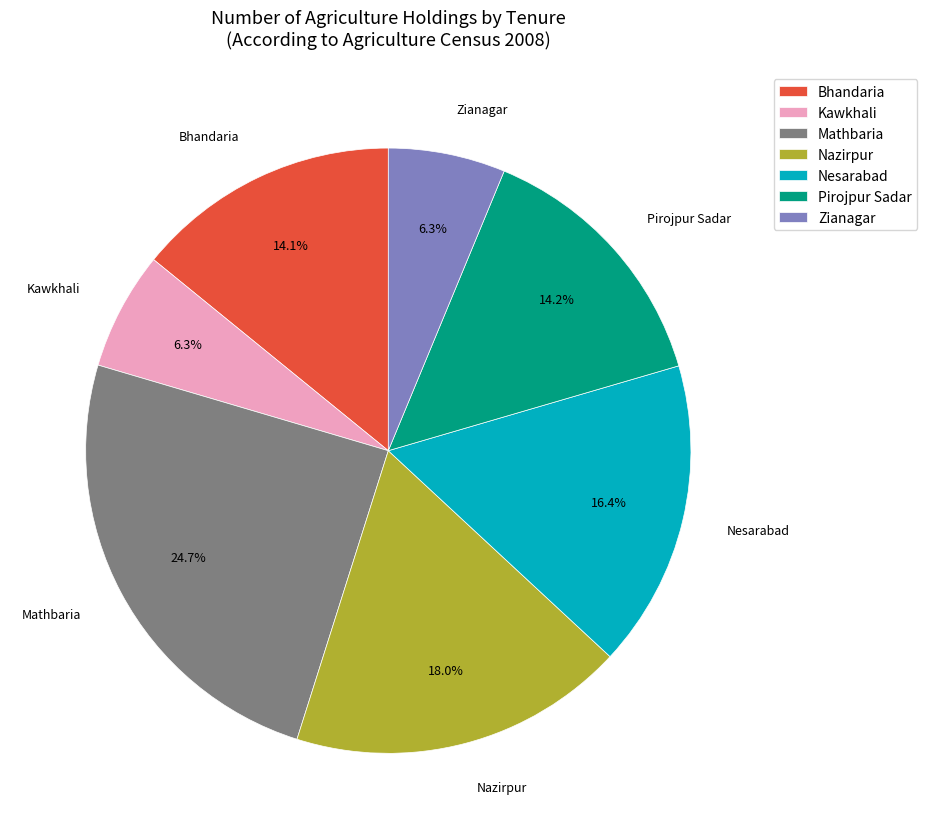

Does Bhandaria represent more than half of the total?

No